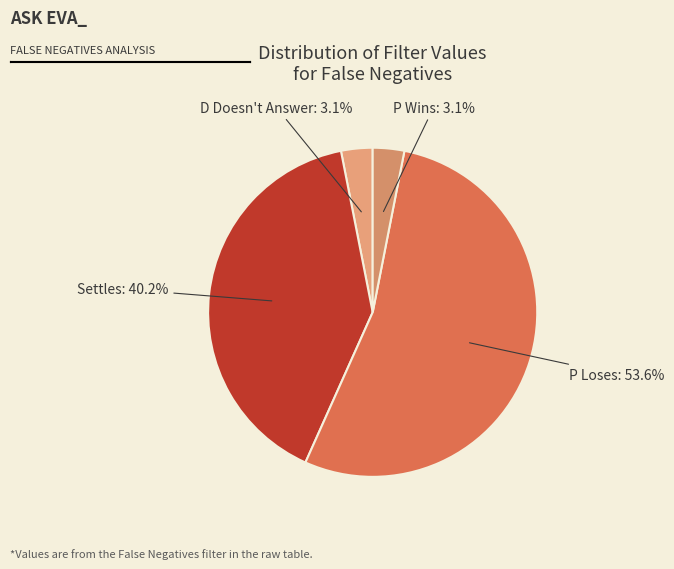

What percentage is NOT represented by P Loses: 53.6%?

46.4%